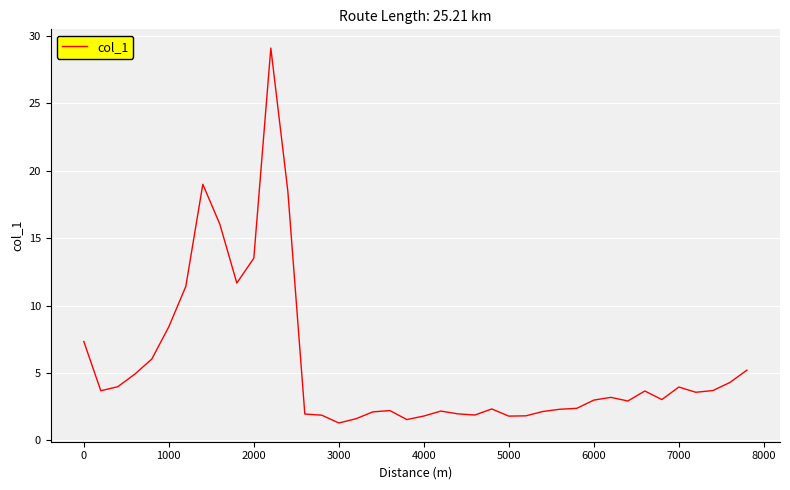

What is the average value?

5.6